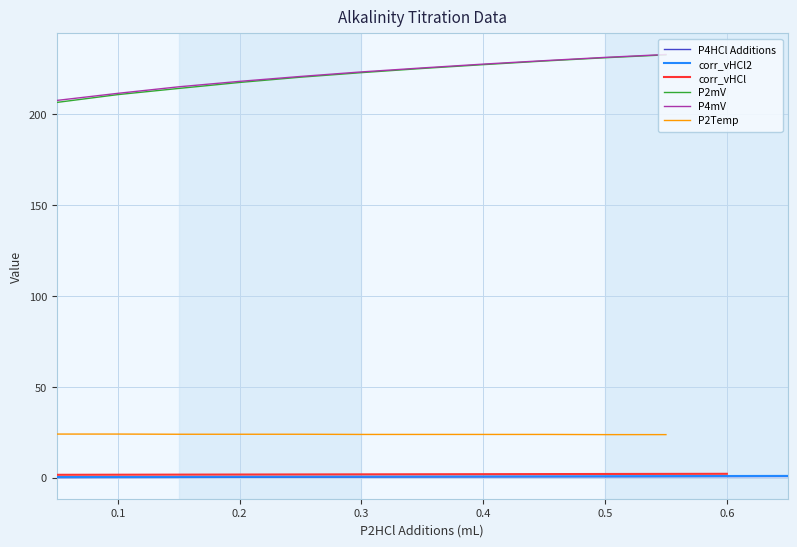

What is the minimum value shown in the chart?

0.1